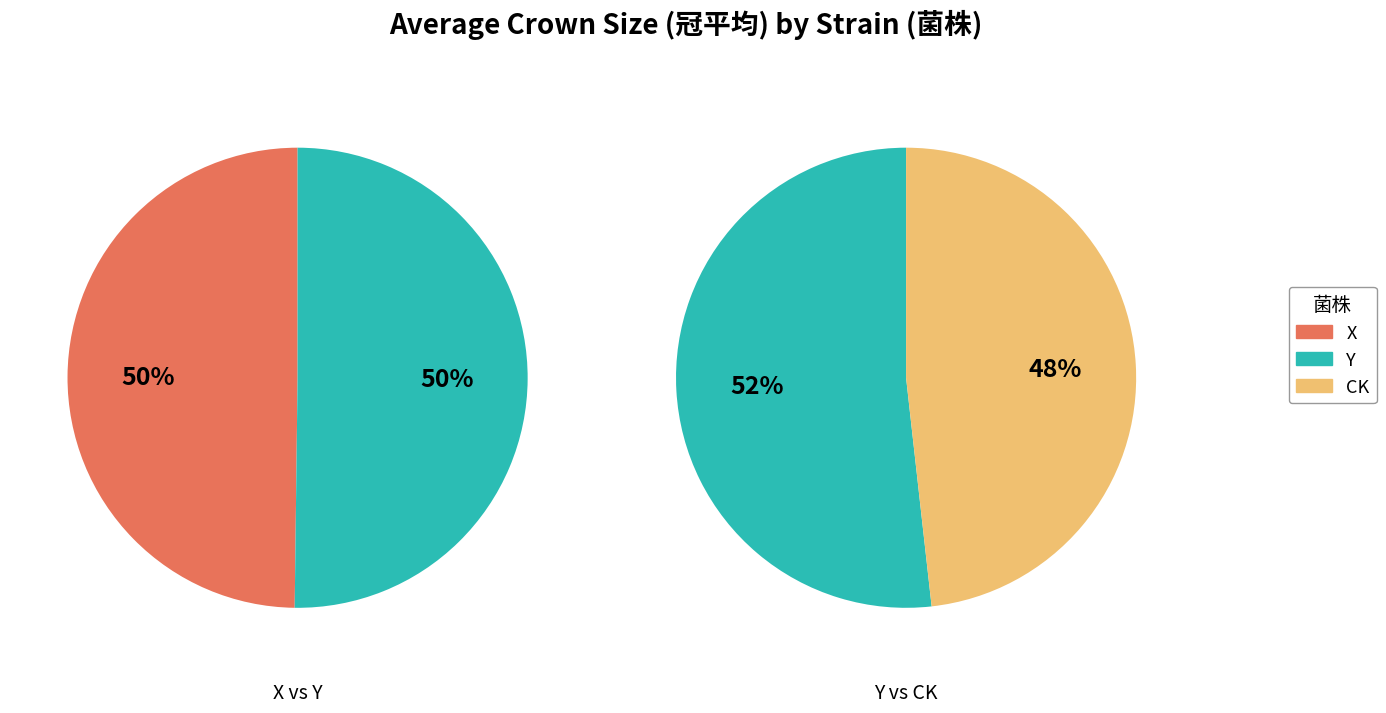

What is the change in value from Y to CK?

-0.4